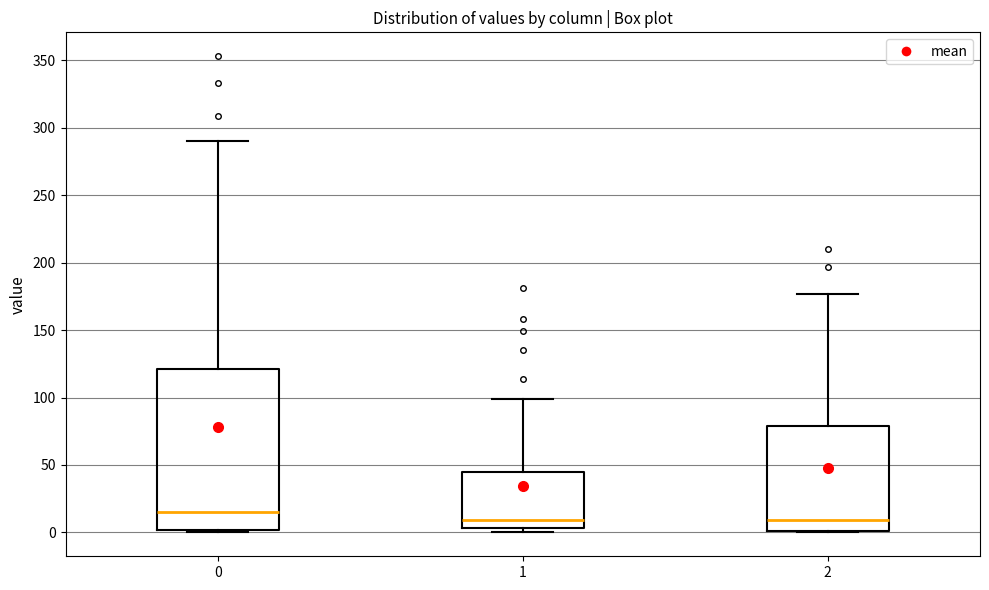

Which box is the tallest, from its lower edge to its upper edge?

0